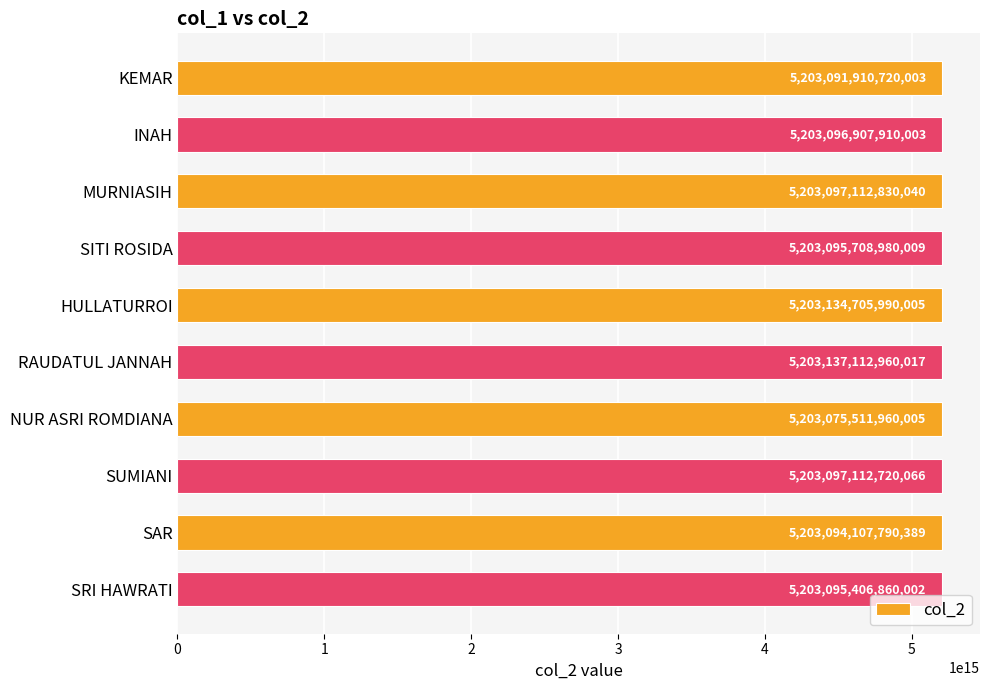

The chart shows a value of 1653046086003851 at KEMAR. True or false?

False